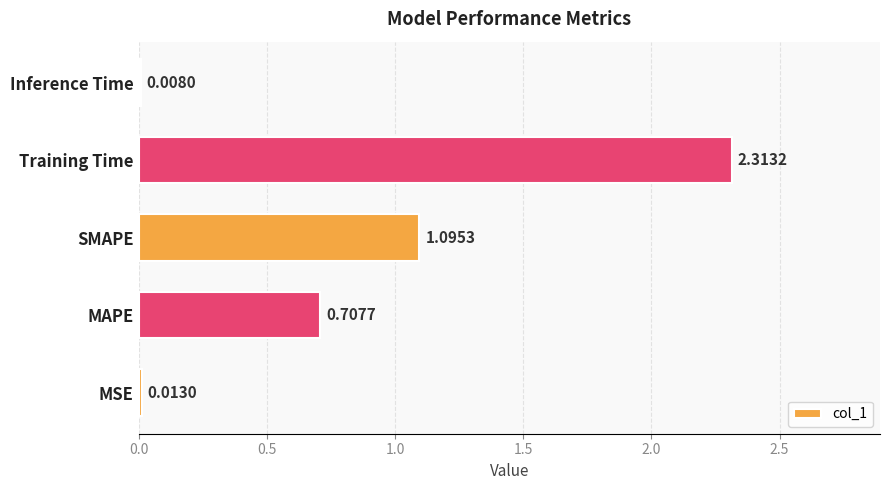

Which has a higher value, MAPE or Inference Time?

MAPE